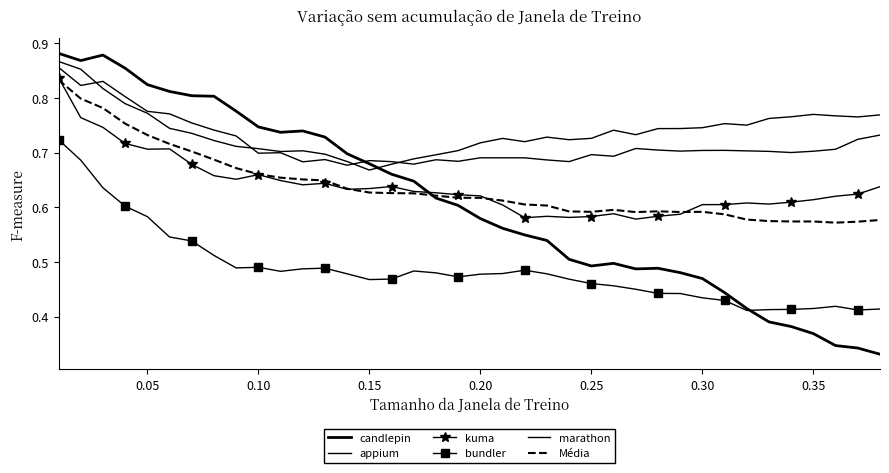

How many categories are shown in the chart?

38